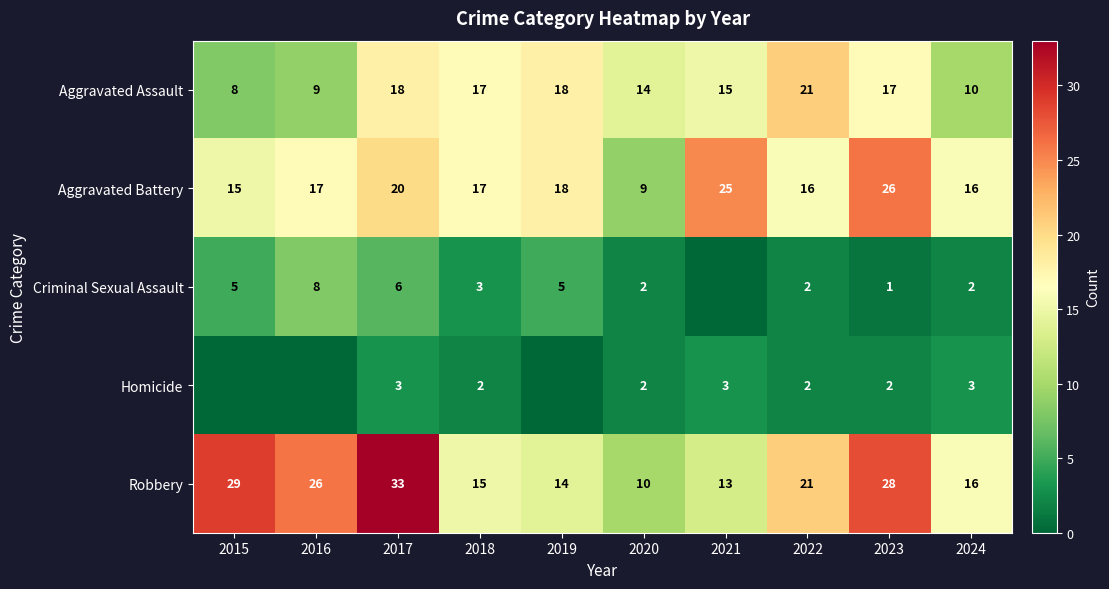

At which category is the sum across all series the highest?

2017